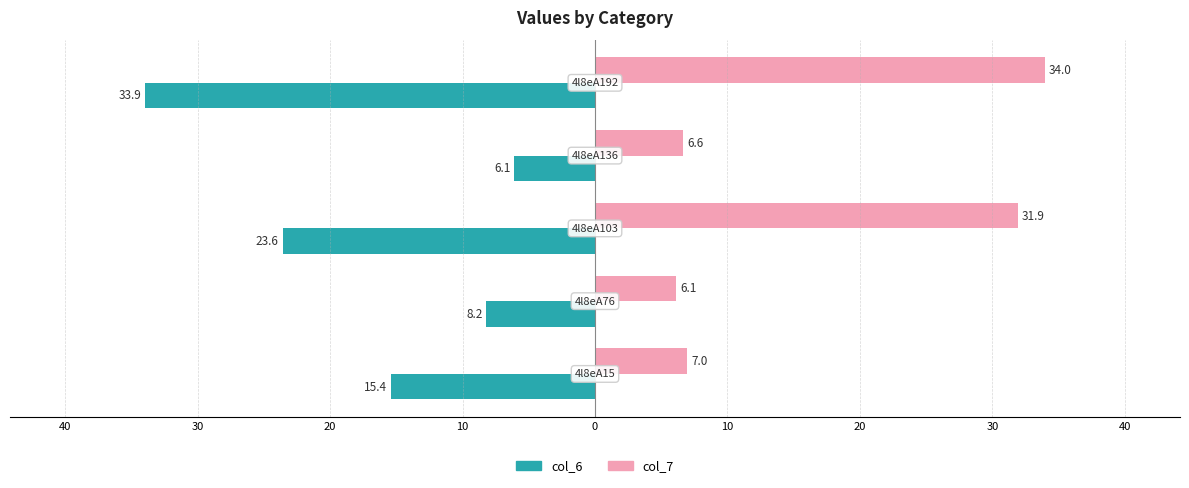

What are all the series names shown in the legend?

col_6, col_7